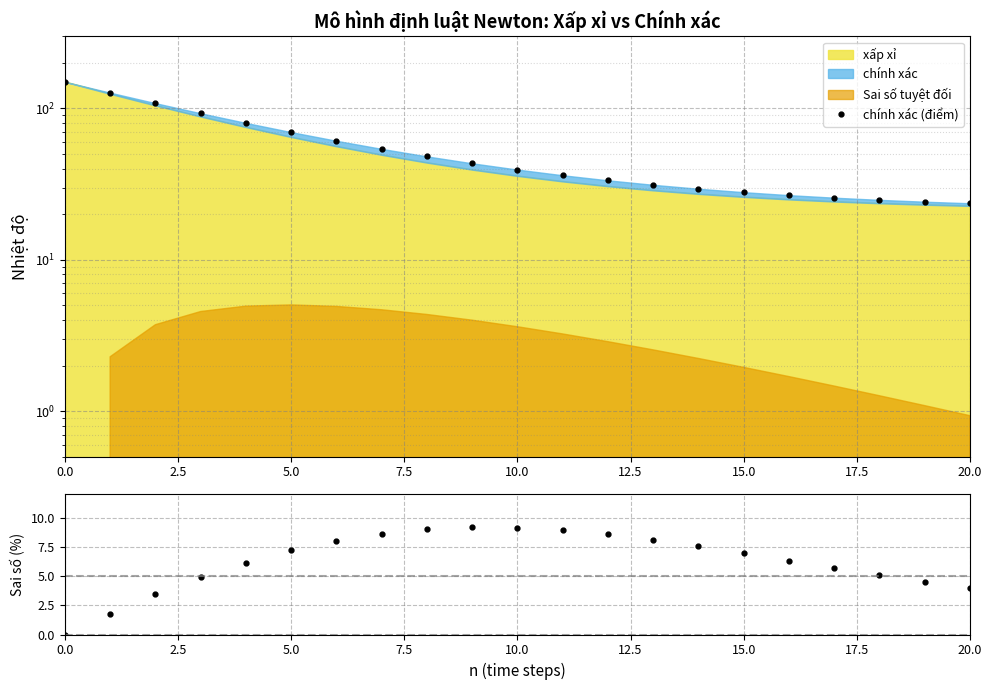

Does the chart display data point markers on the line(s)?

Yes